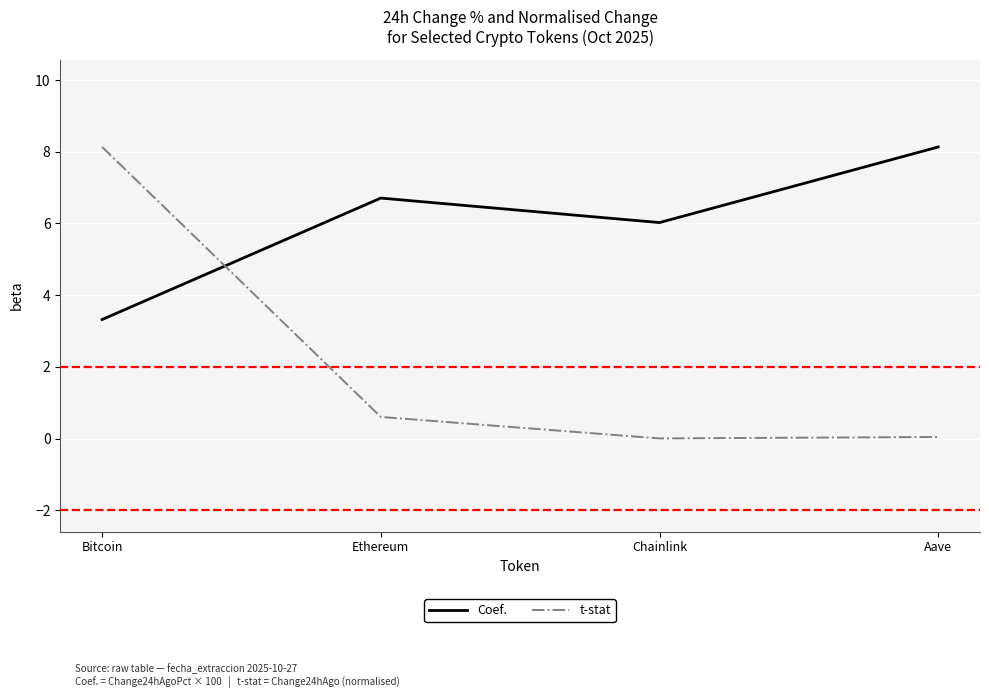

What are all the series names shown in the legend?

Coef., t-stat